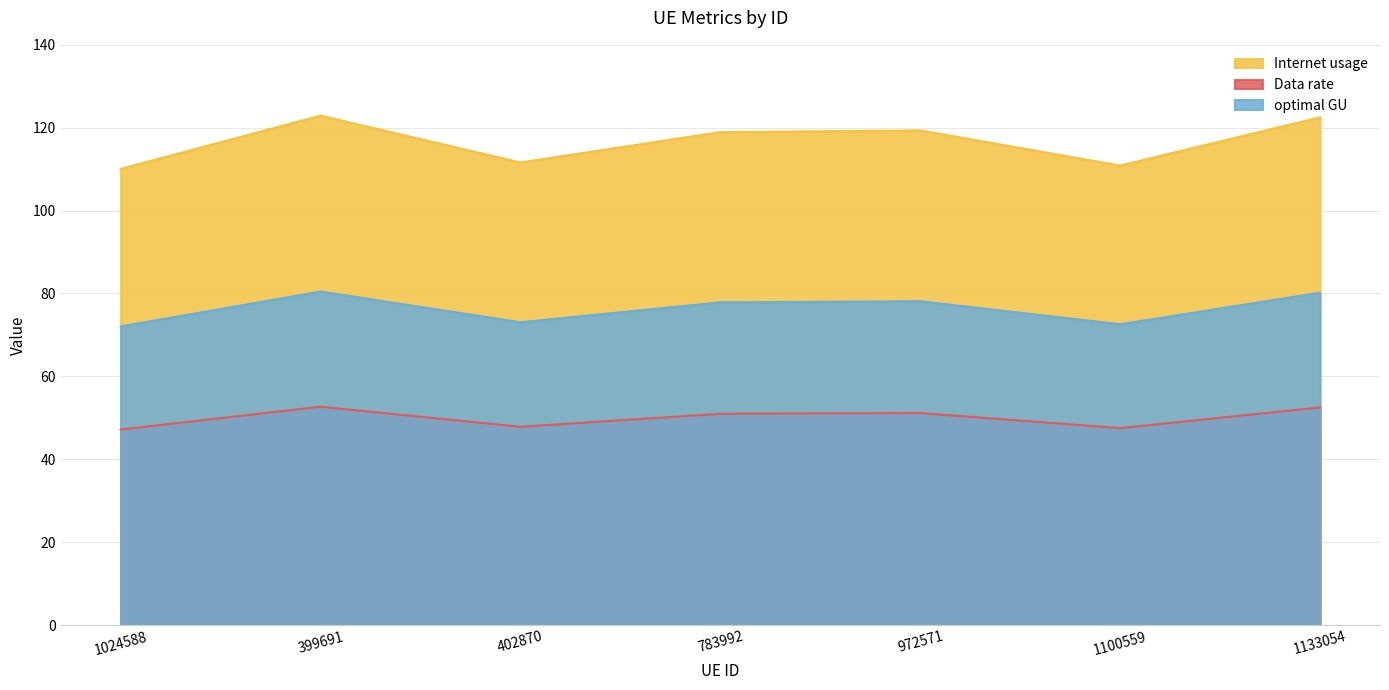

List the labels in order of Data rate value, smallest first.

1024588, 1100559, 402870, 783992, 972571, 1133054, 399691